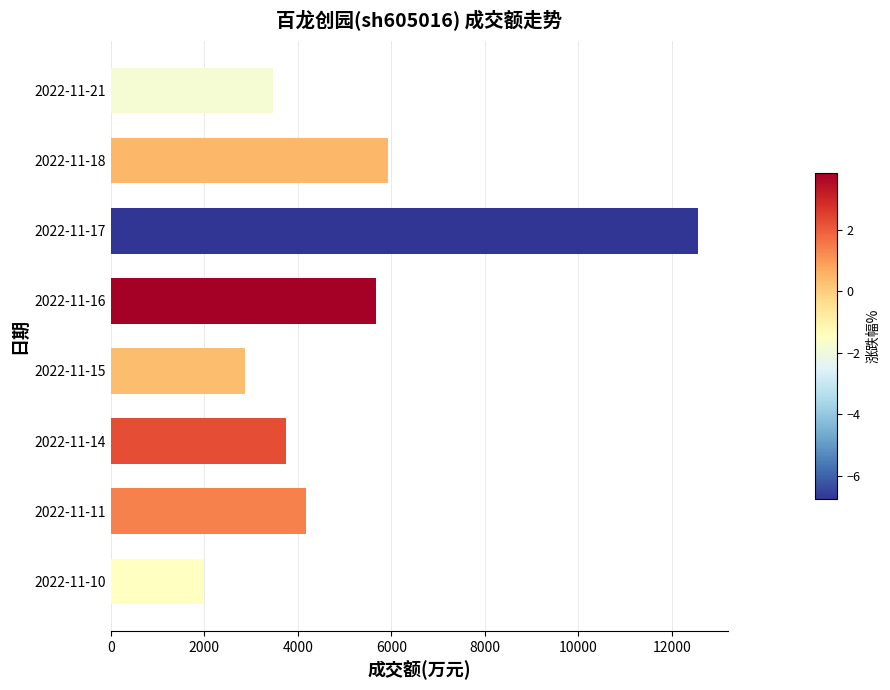

Are the bars grouped side by side (vs. stacked)?

No